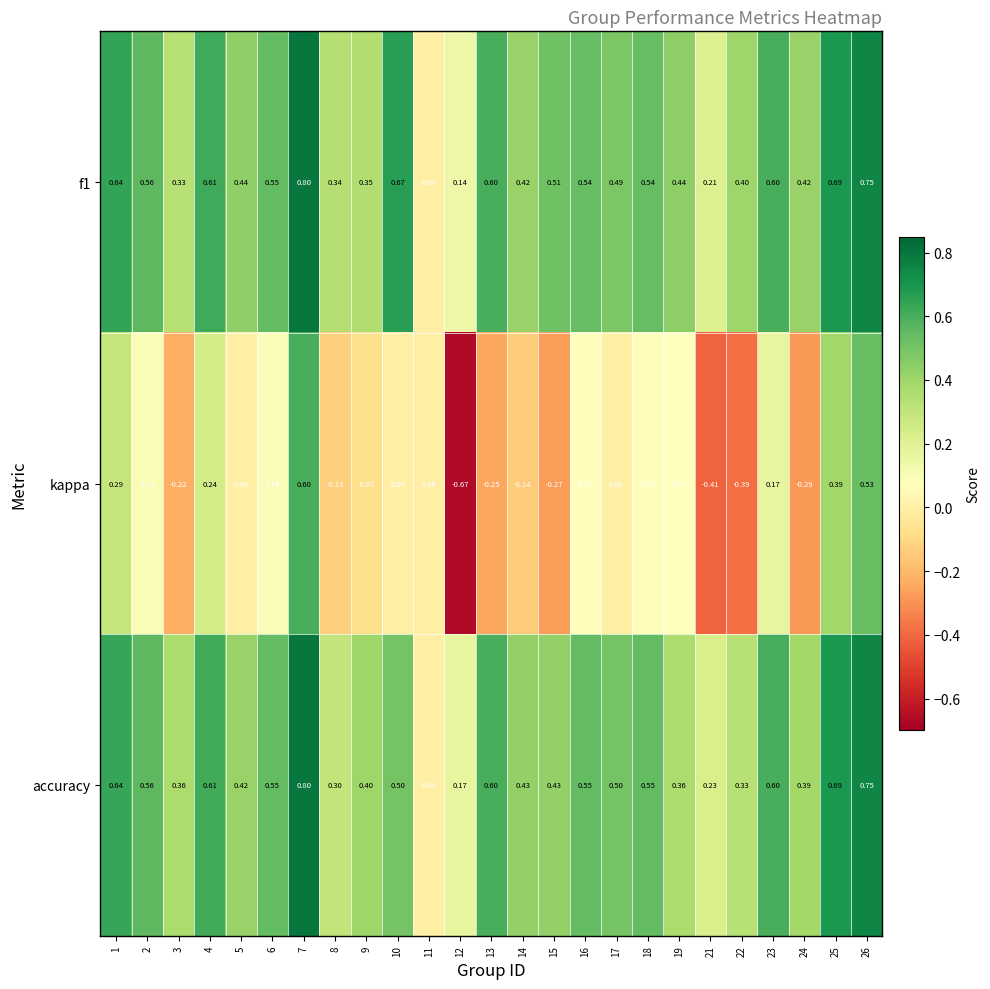

Is the value of f1 at 9 greater than the value of accuracy at 9?

No